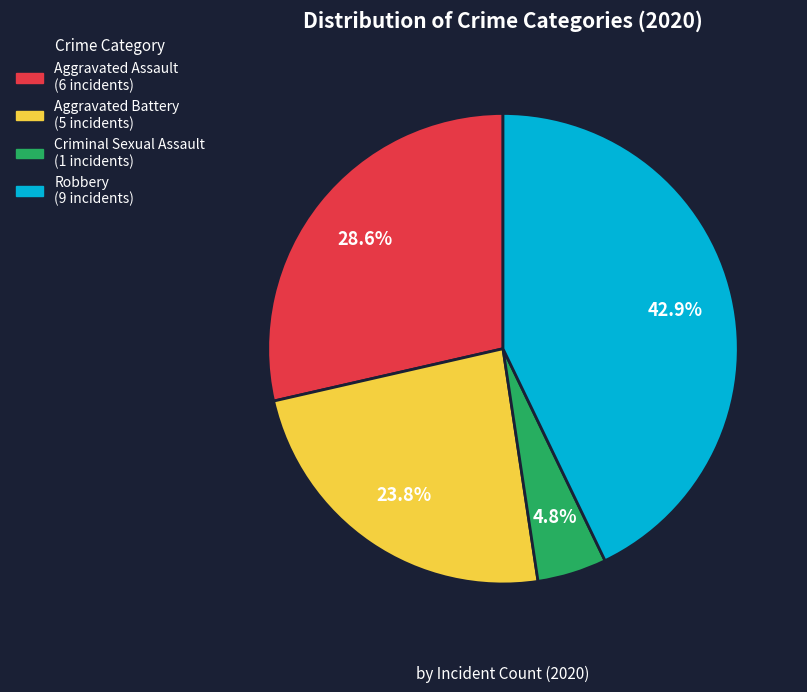

Count the number of slices in the pie.

4